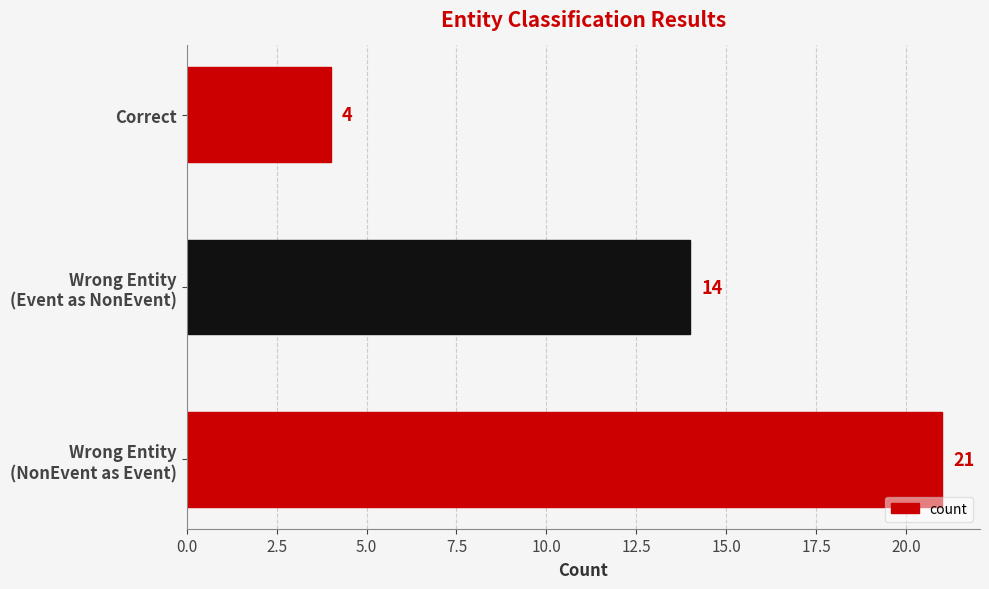

Count the values in the range 4 to 21.

3